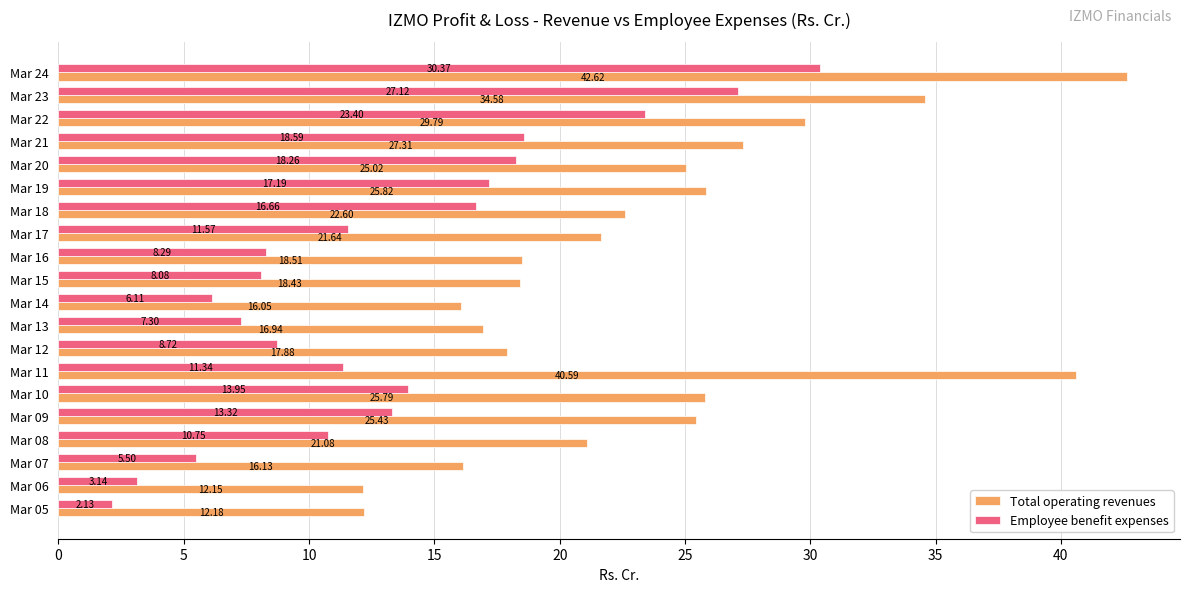

What is the sum of all Total operating revenues values?

470.5